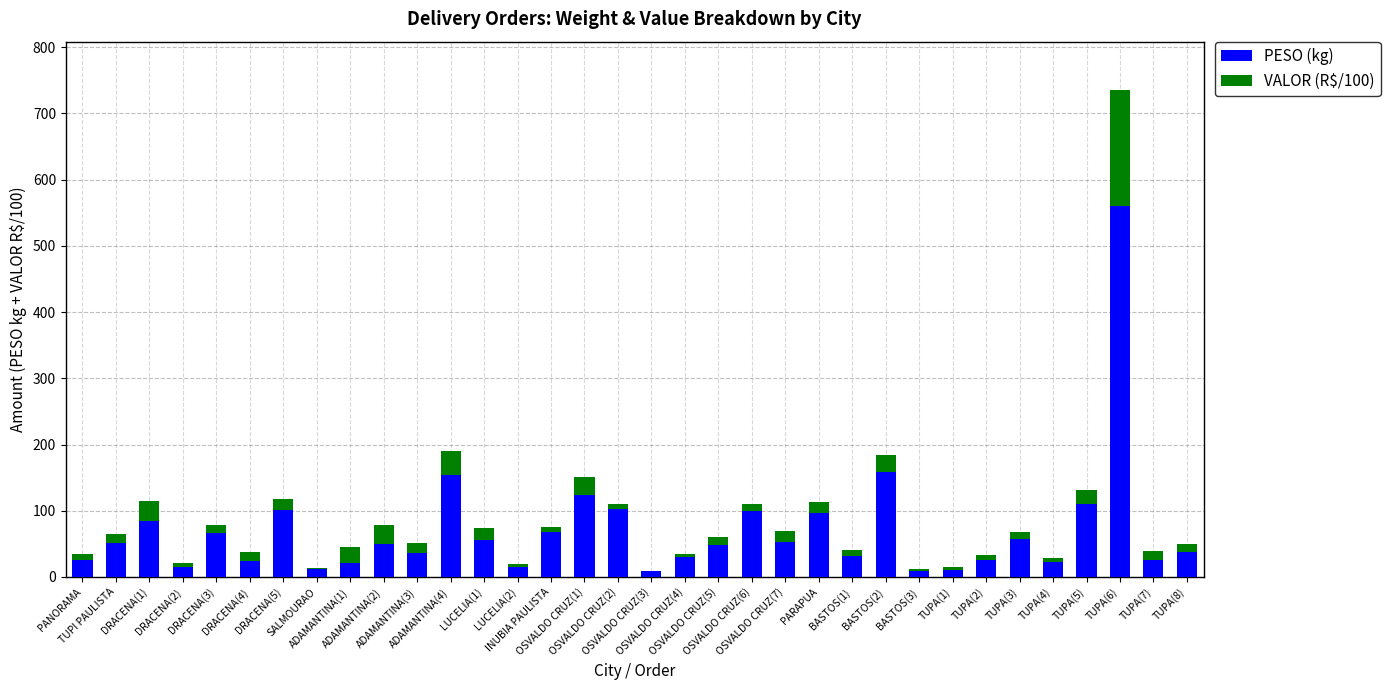

What is the maximum value for PESO (kg)?

560.0